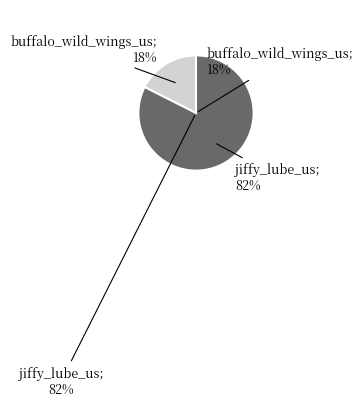

How many segments does this pie chart have?

2